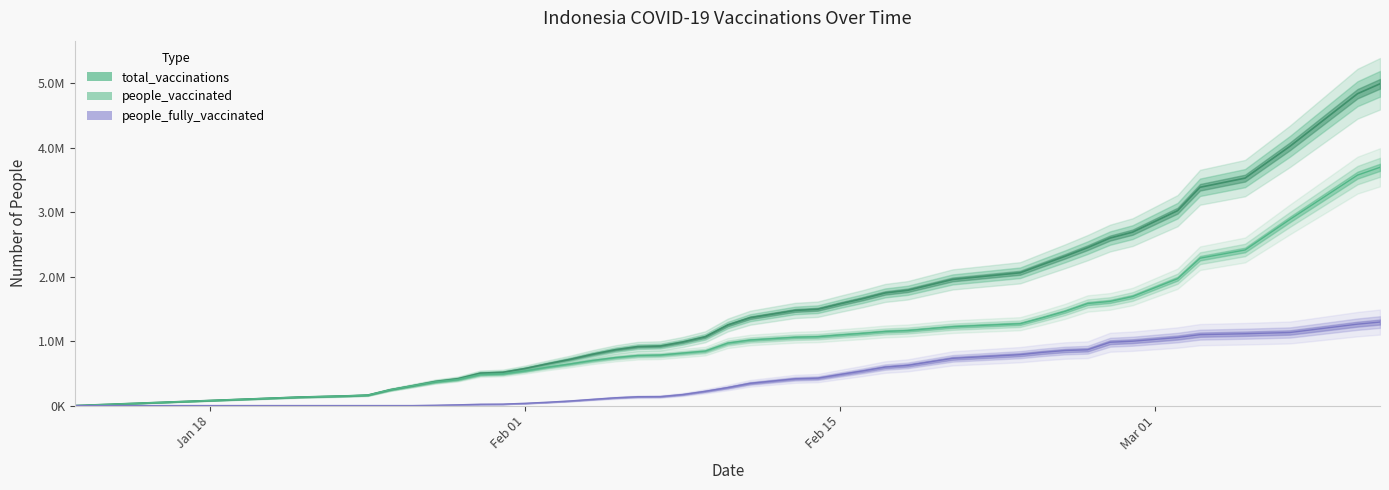

Is it true that total_vaccinations equals 2449451 at 2021-02-26?

True